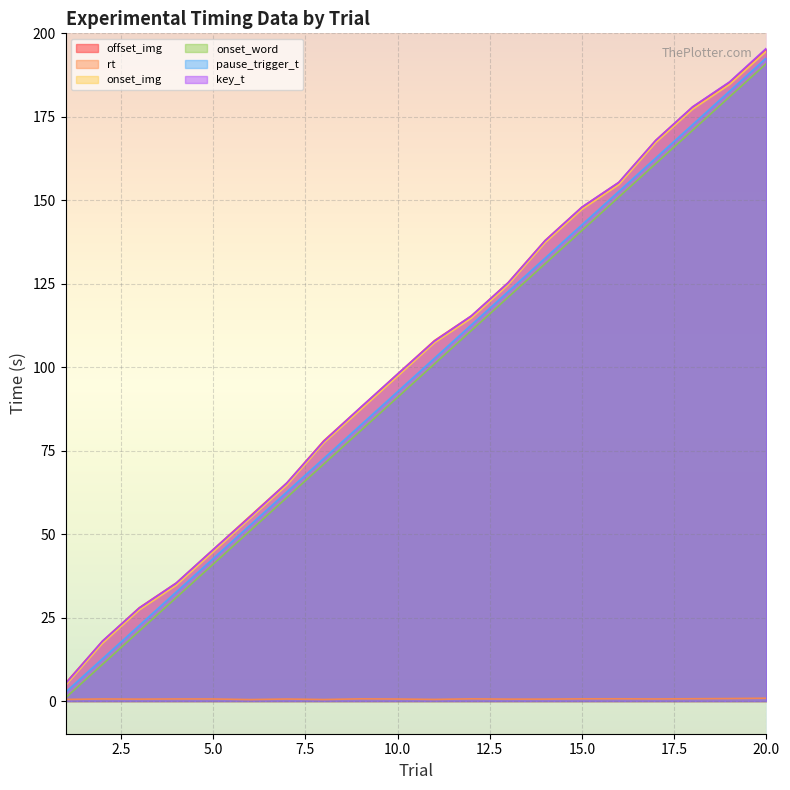

Rank the categories by onset_img value from highest to lowest.

20, 19, 18, 17, 16, 15, 14, 13, 12, 11, 10, 9, 8, 7, 6, 5, 4, 3, 2, 1